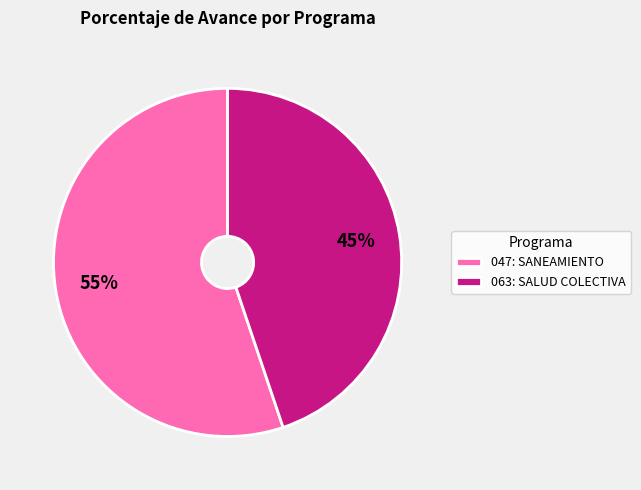

Rank the categories by value from lowest to highest.

063: SALUD COLECTIVA, 047: SANEAMIENTO